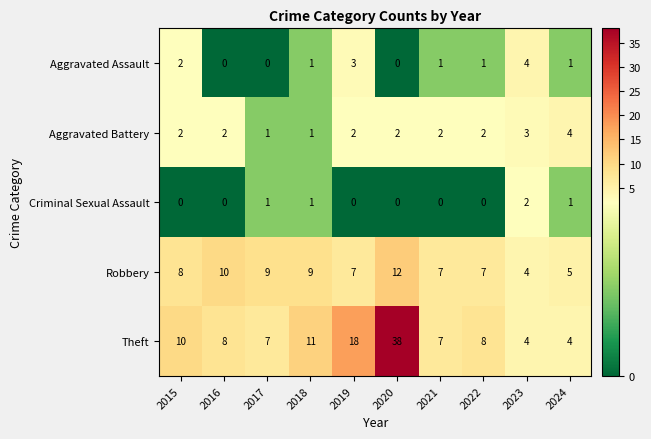

How many Aggravated Assault values are between 0 and 2?

8